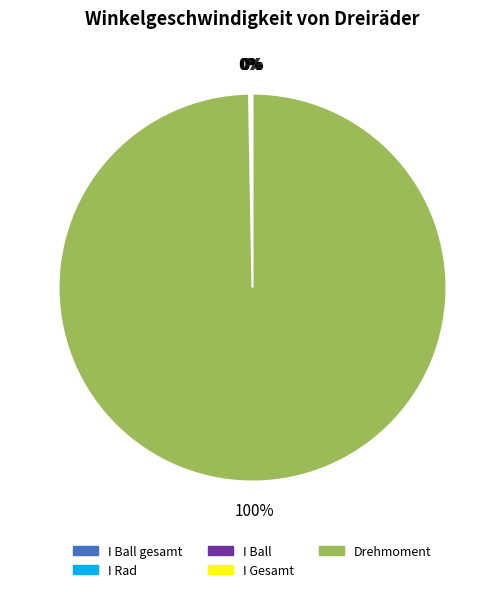

Which slice is the largest?

Drehmoment